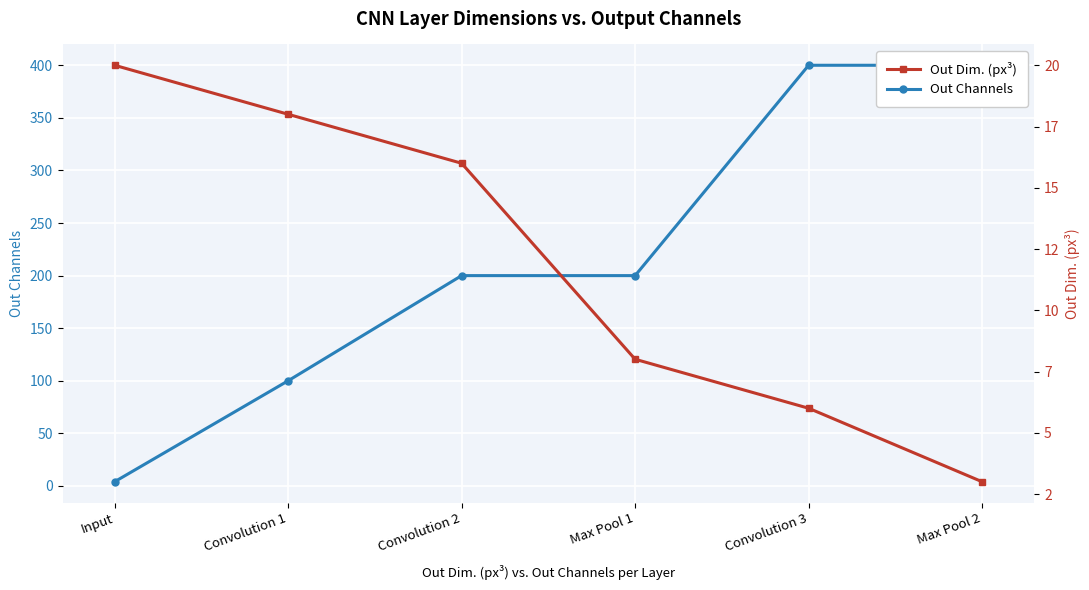

Which series changed the most between Convolution 2 and Max Pool 1?

Out Dim. (px³)